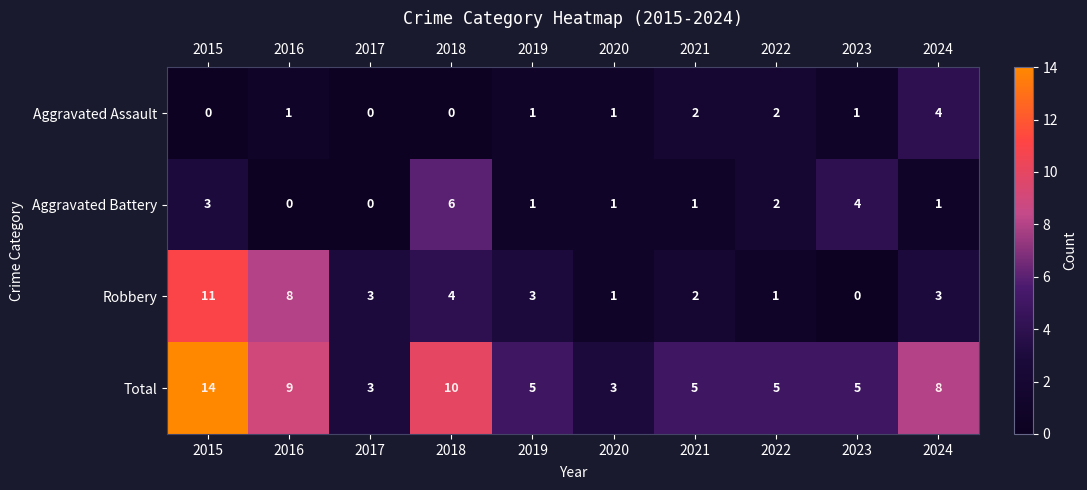

At how many categories does at least one series exceed 1?

10